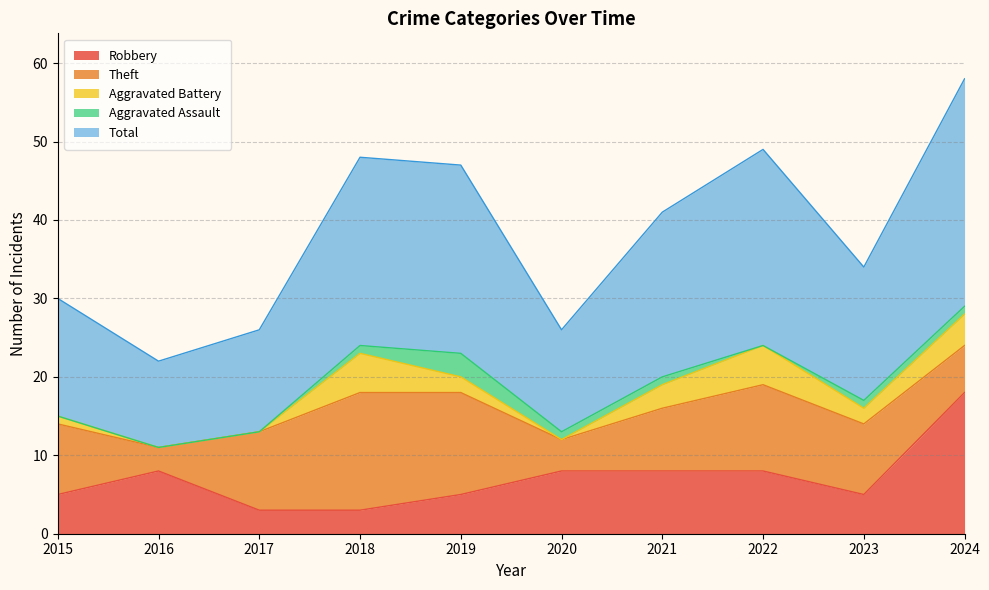

What is the value of the Aggravated Battery point at the 4th from the left?

5